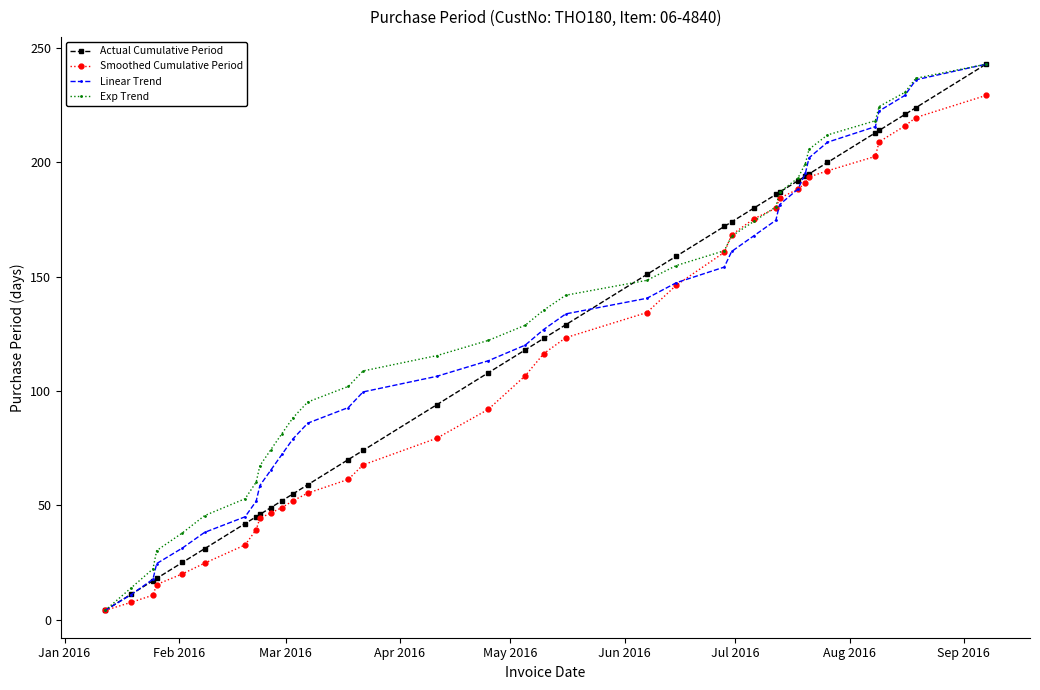

Rank the series by their average value, from highest to lowest.

Exp Trend, Linear Trend, Actual Cumulative Period, Smoothed Cumulative Period